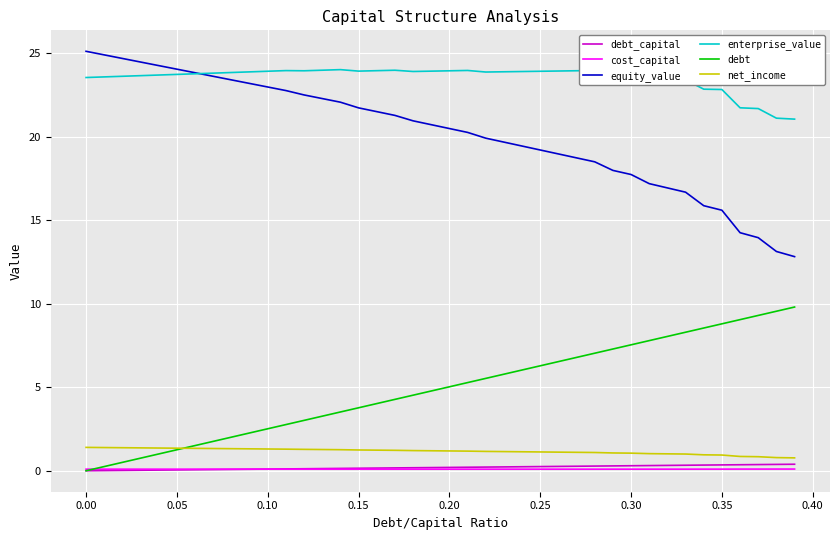

True or false: net_income and enterprise_value intersect in this chart.

False